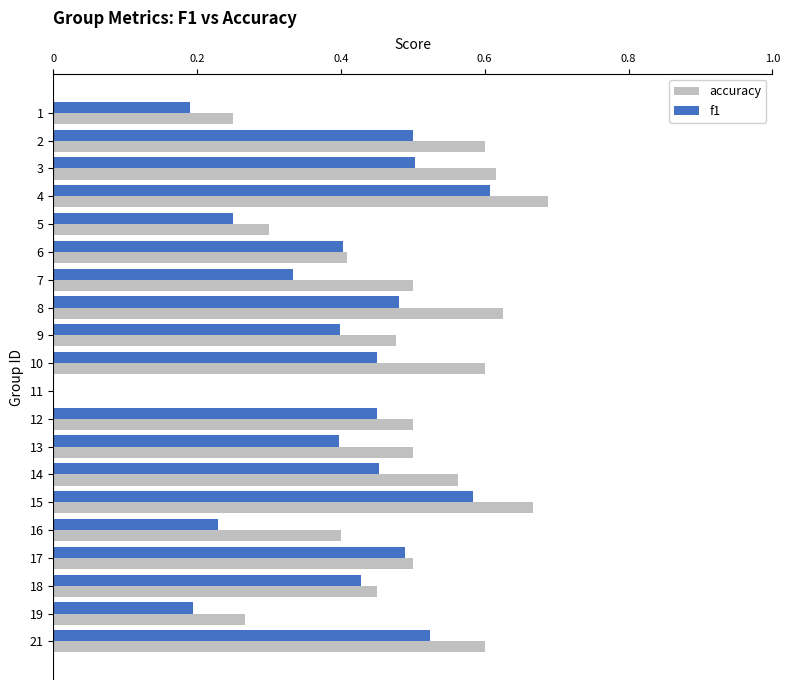

At which category is the sum across all series the highest?

4